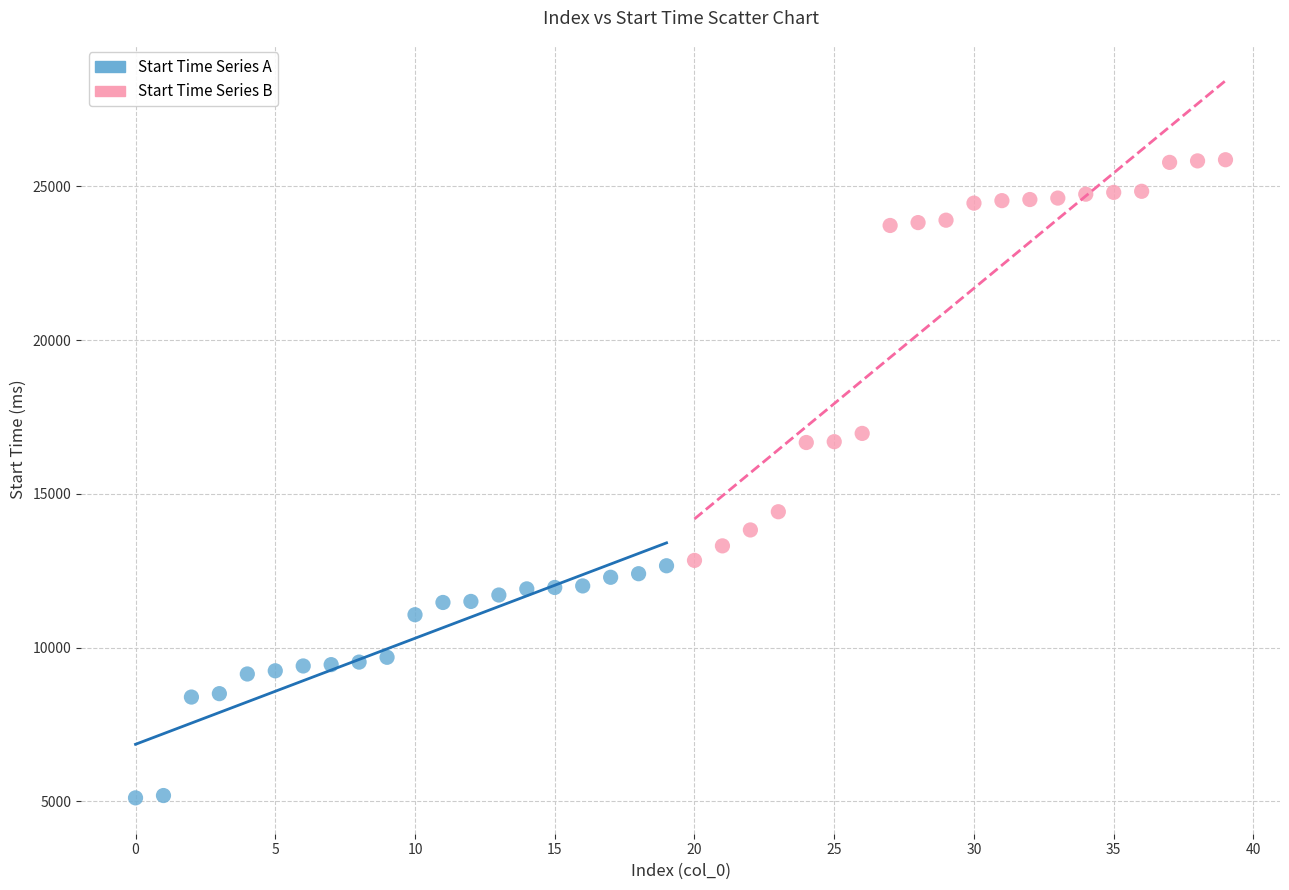

Which series has the widest spread of Y values?

Start Time Series B